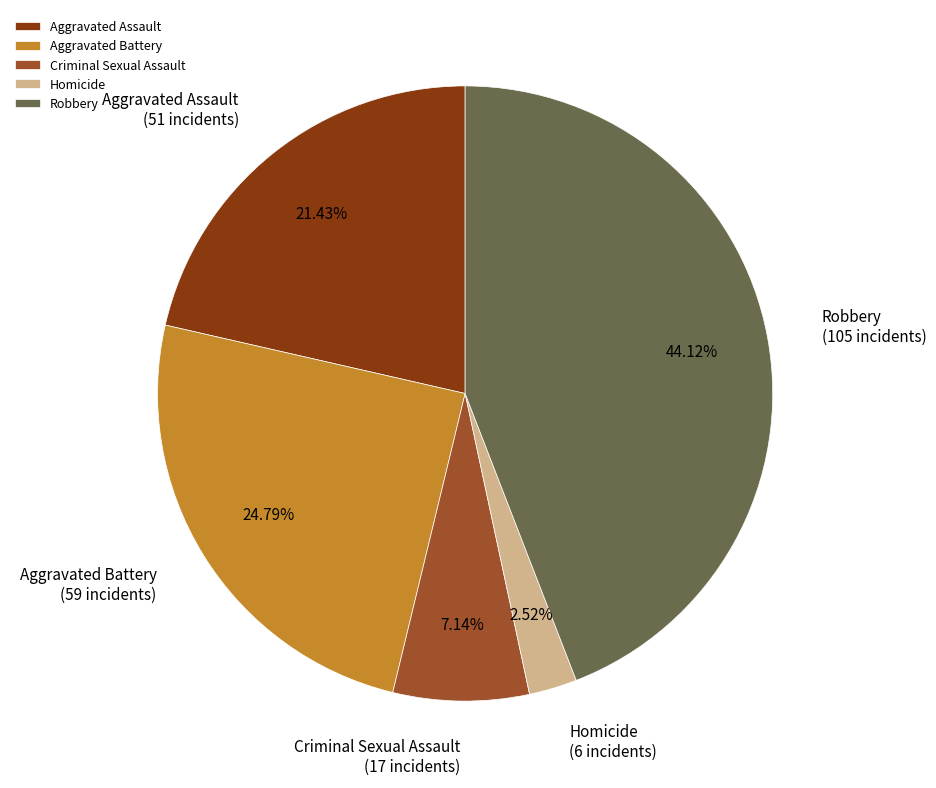

Count the number of slices in the pie.

5